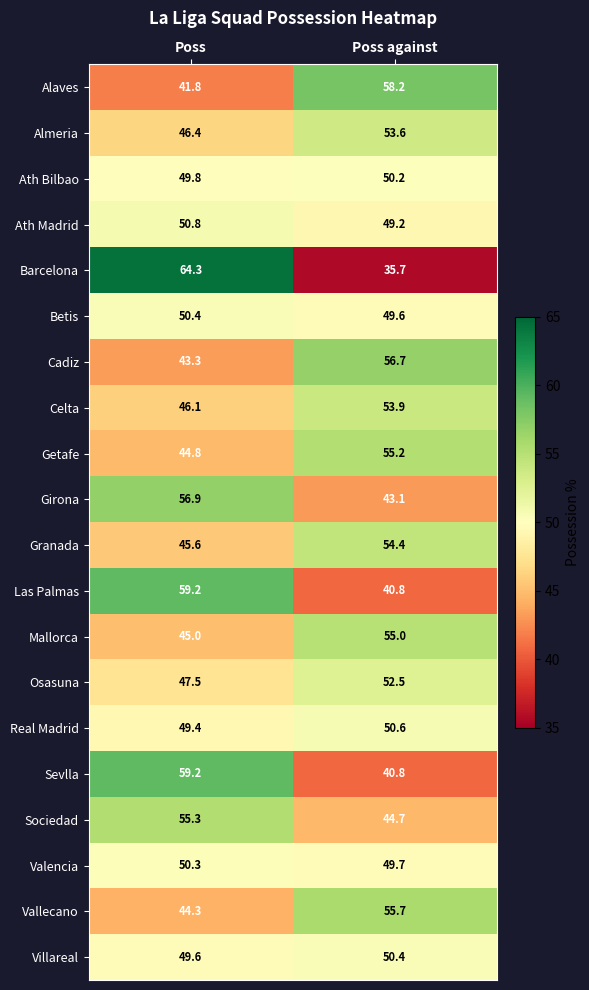

Which label corresponds to the smallest value in the chart?

Poss against